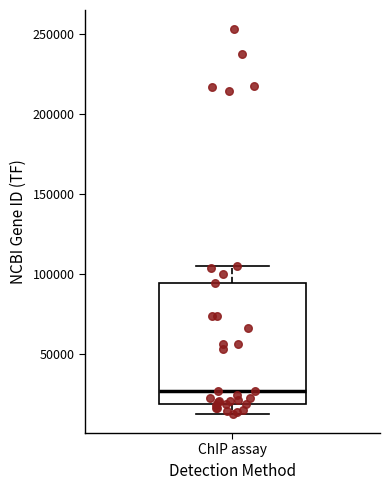

Read this box plot against the y-axis: the position of the median line, the range covered by the box, and the ends of both whiskers. The values are not printed on the chart, so give them approximately, as read against the axis.

median 25000, box 20000 to 95000, whiskers 15000 to 105000